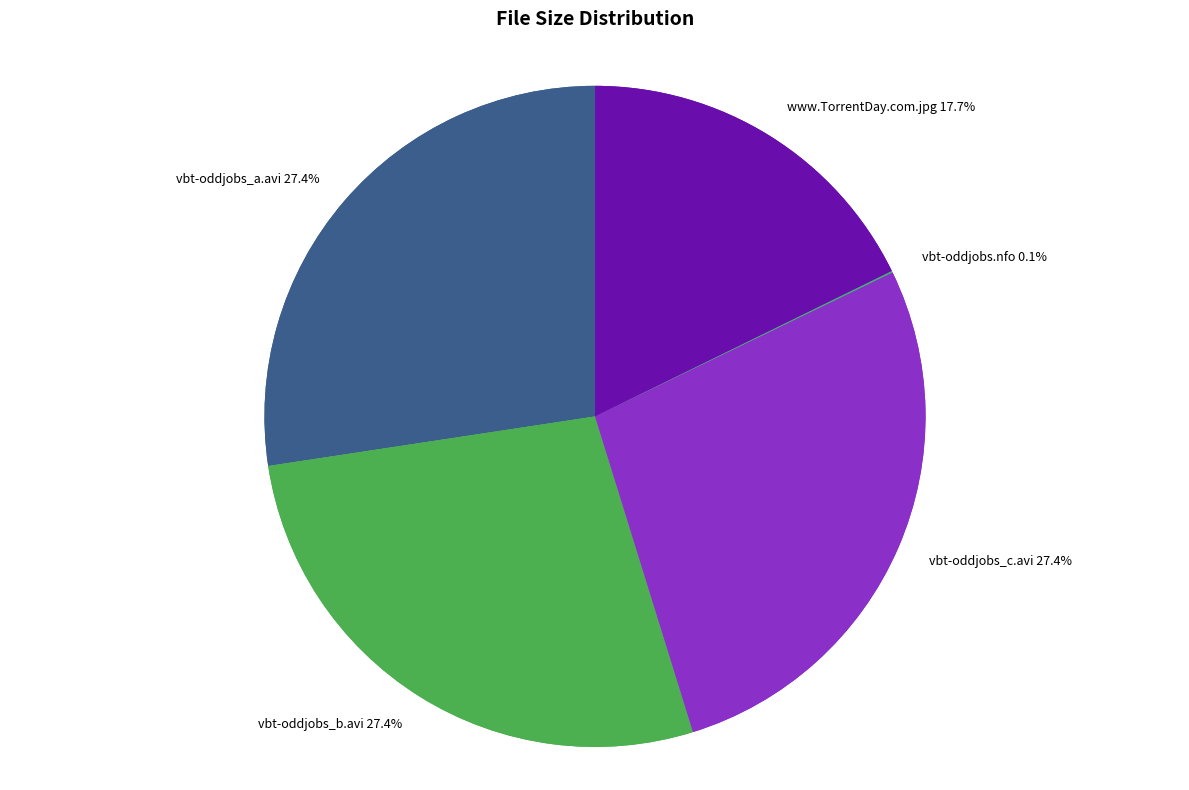

To the nearest percent, what is the difference between the largest and smallest slice percentages?

27%